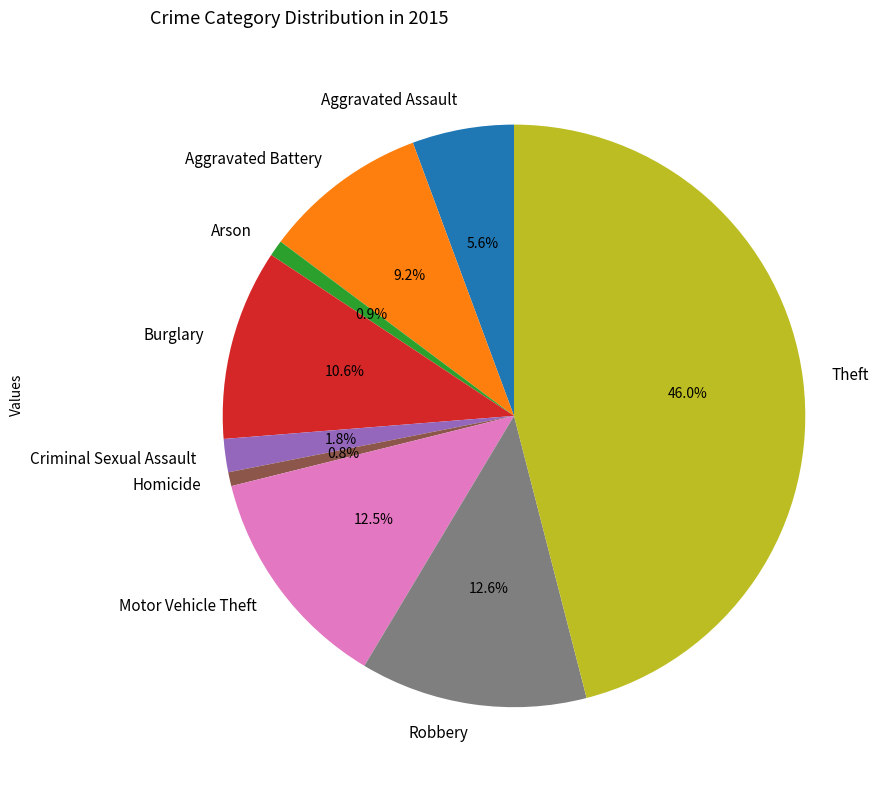

Is it true that Theft is 35% of the pie?

False